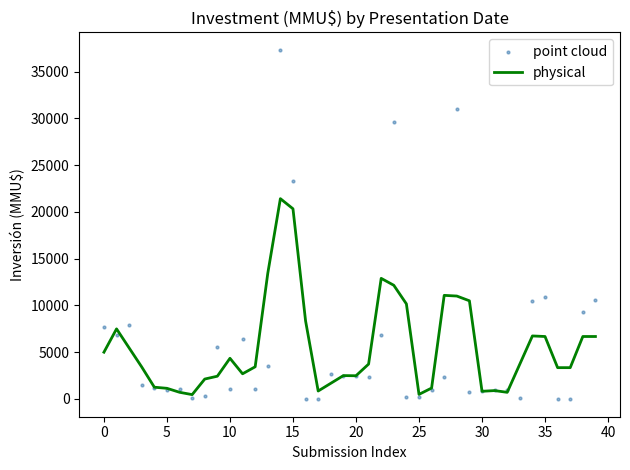

What are all the series names shown in the legend?

physical, point cloud